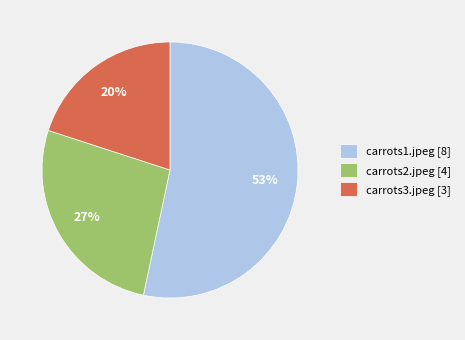

Is there any slice that represents more than half of the pie?

Yes